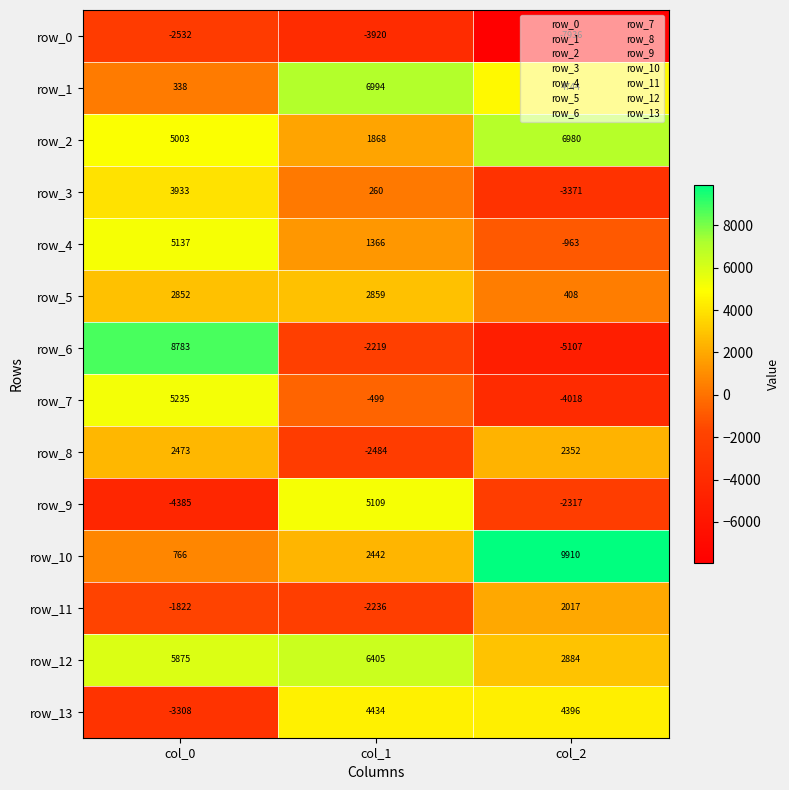

True or false: row_9 has a value of 5109 at col_1.

True